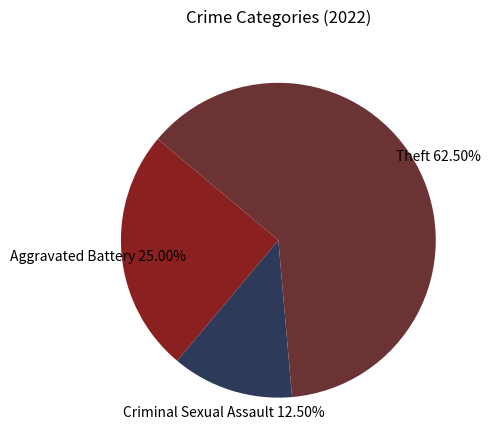

Which slice is the largest?

Theft